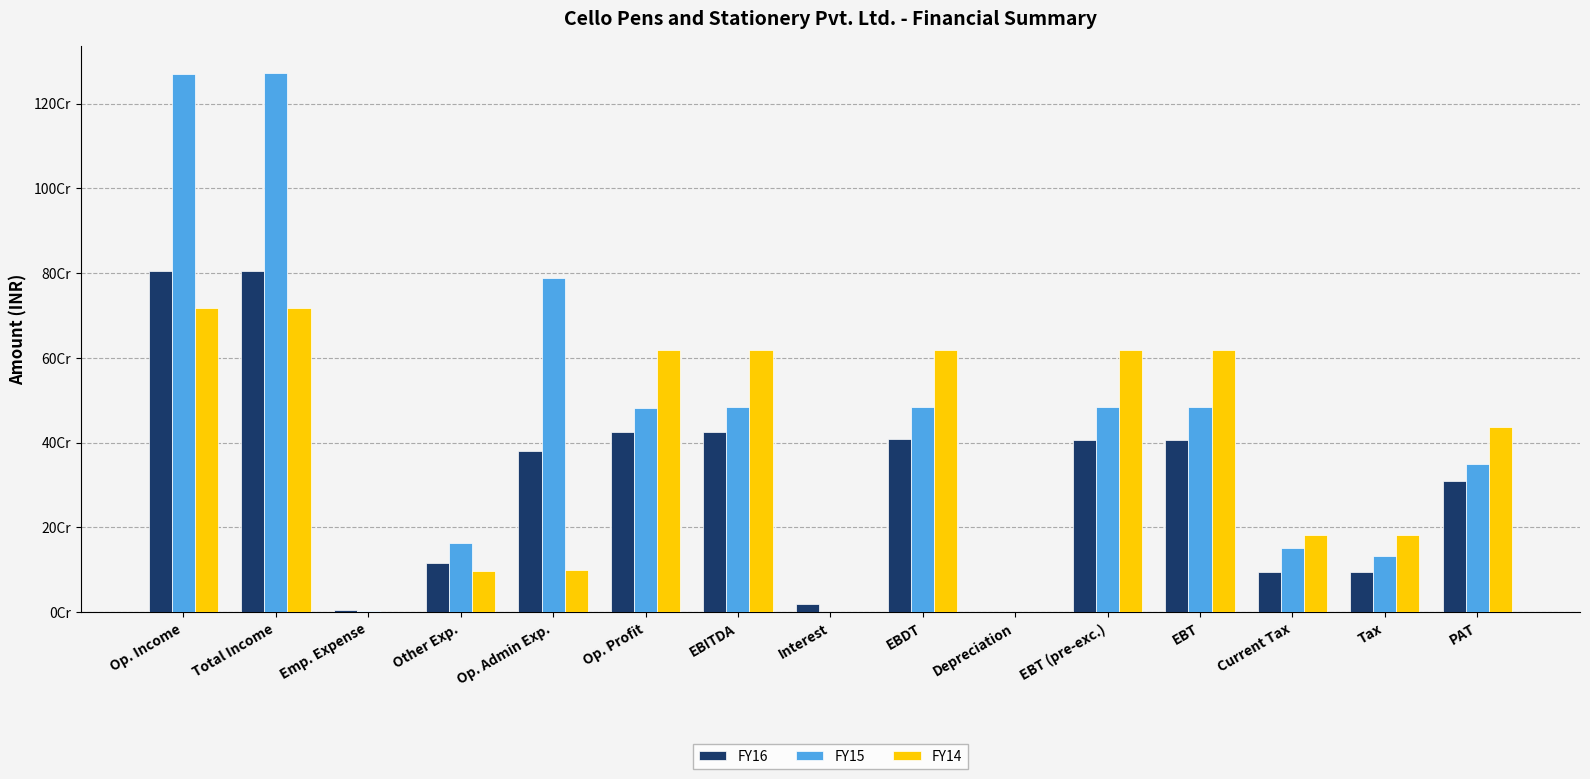

What is the lowest value of the FY16 series?

1195253